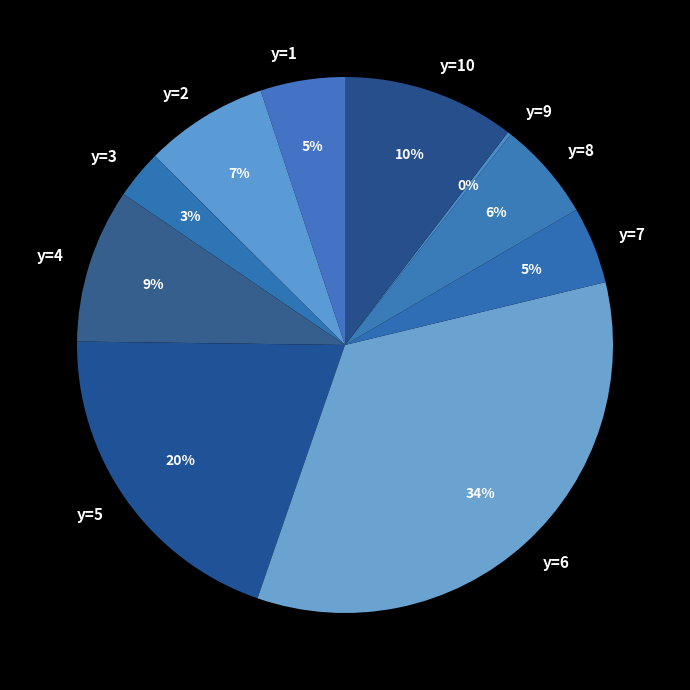

What percentage is the y=6 slice, to the nearest percent?

34%